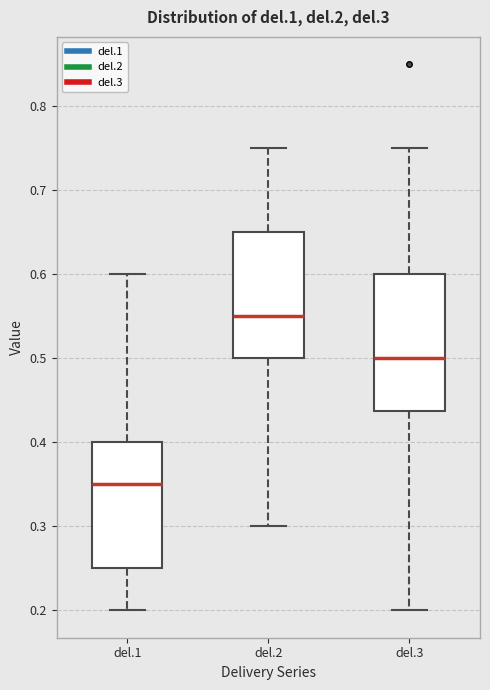

Which box has the lowest median line?

del.1